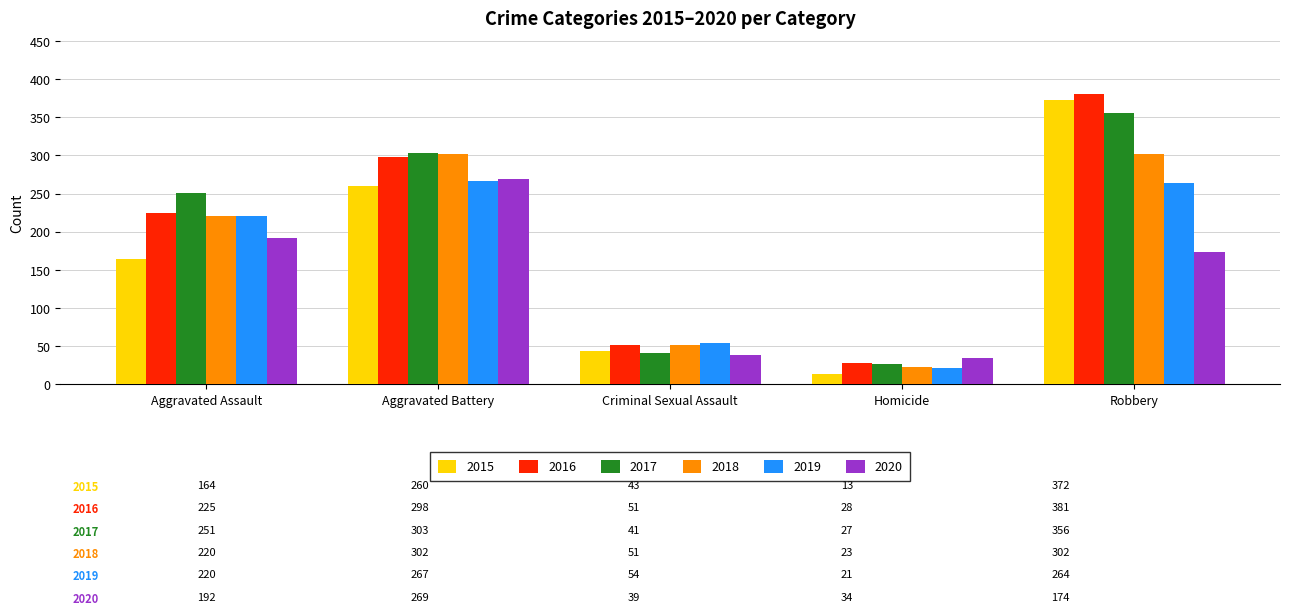

What is the minimum value shown in the chart?

13